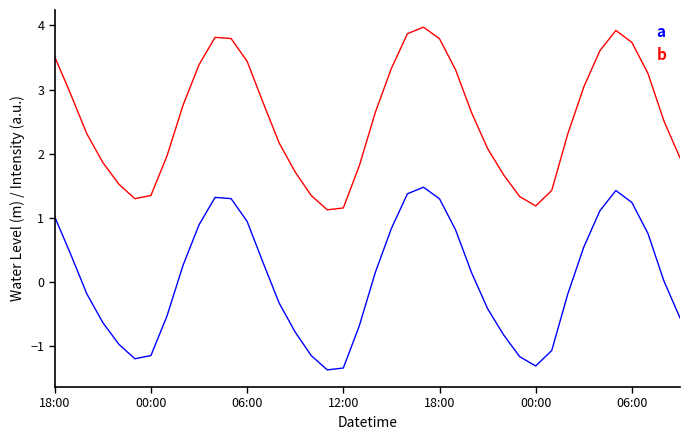

What is the minimum value shown in the chart?

-1.4